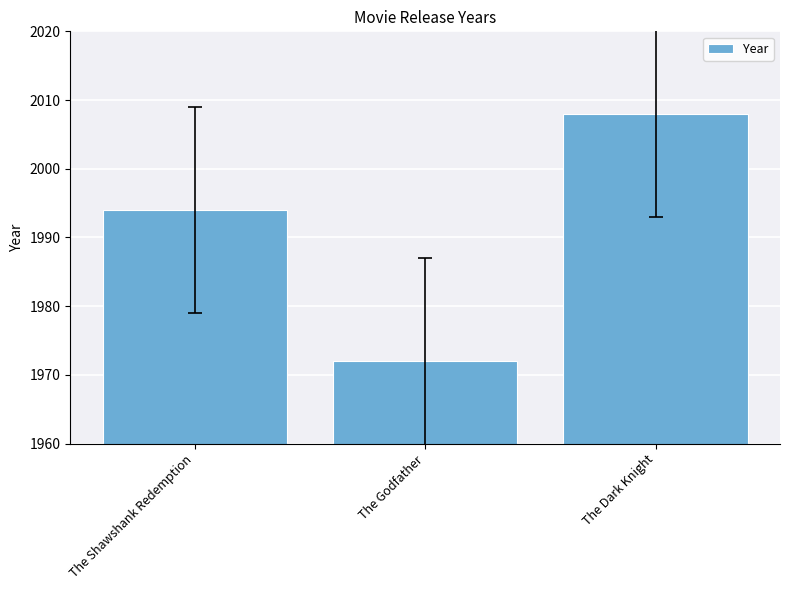

Rank the categories by value from highest to lowest.

The Dark Knight, The Shawshank Redemption, The Godfather